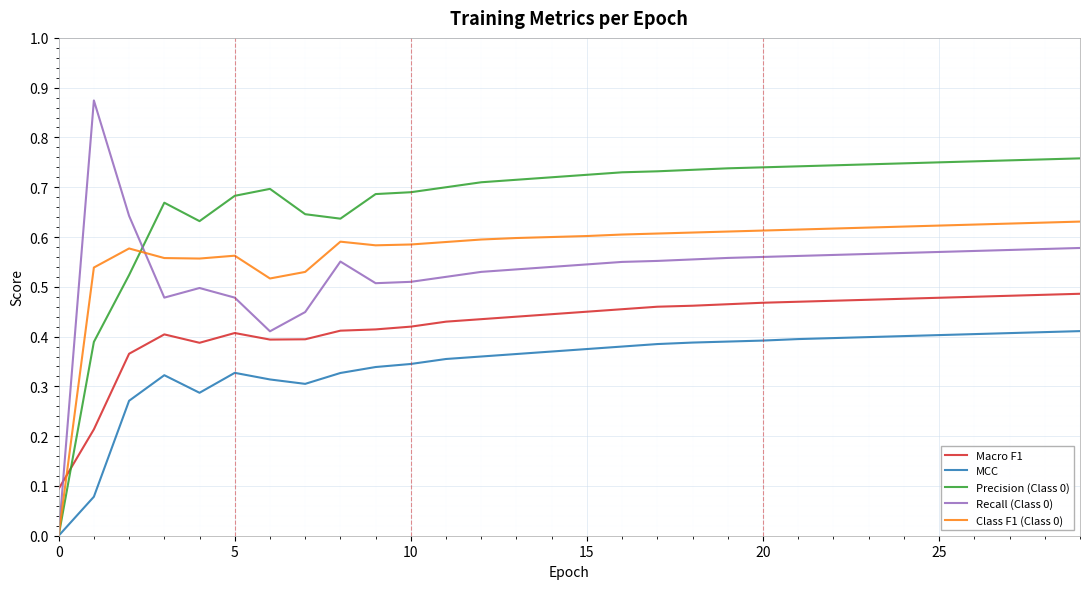

Which series has the widest spread of values?

Recall (Class 0)